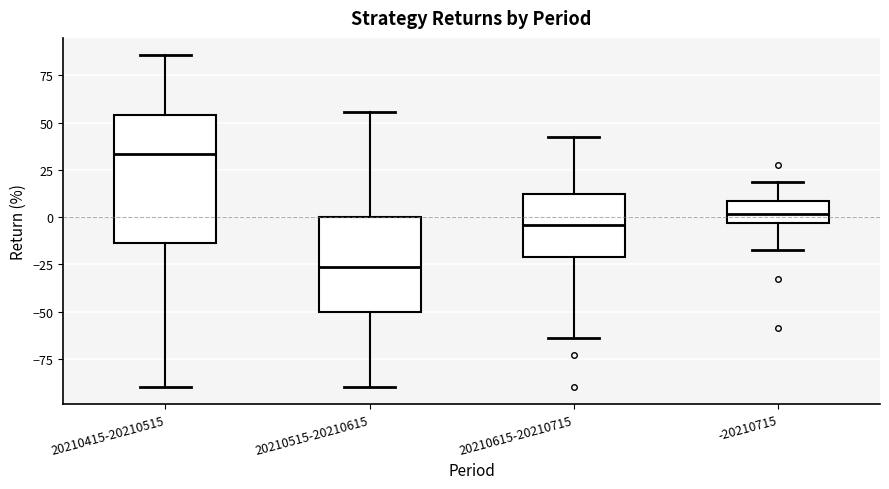

Comparing the boxes themselves (not the whiskers), which one is the tallest?

20210415-20210515